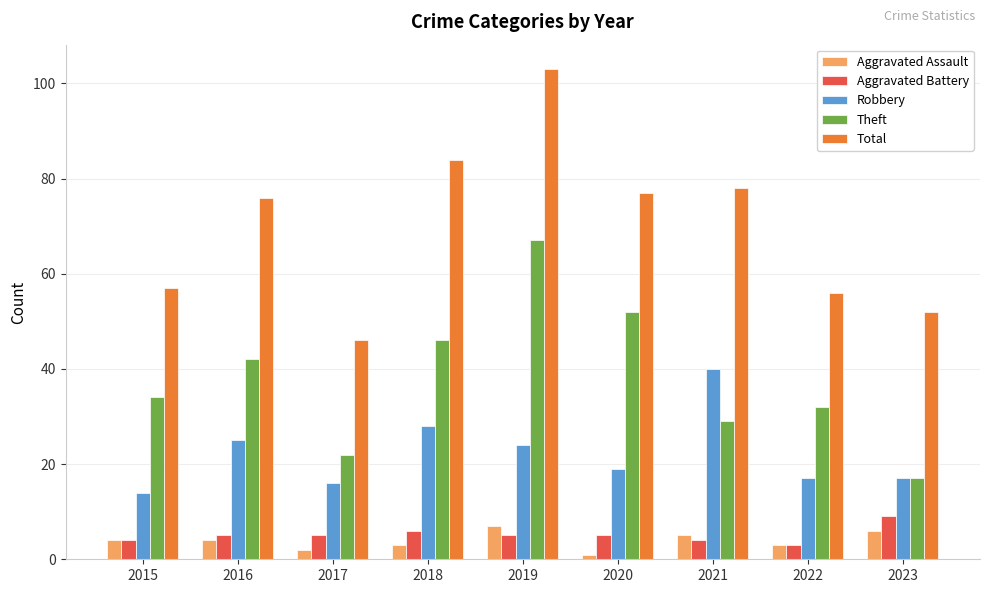

How many groups of bars are there?

9